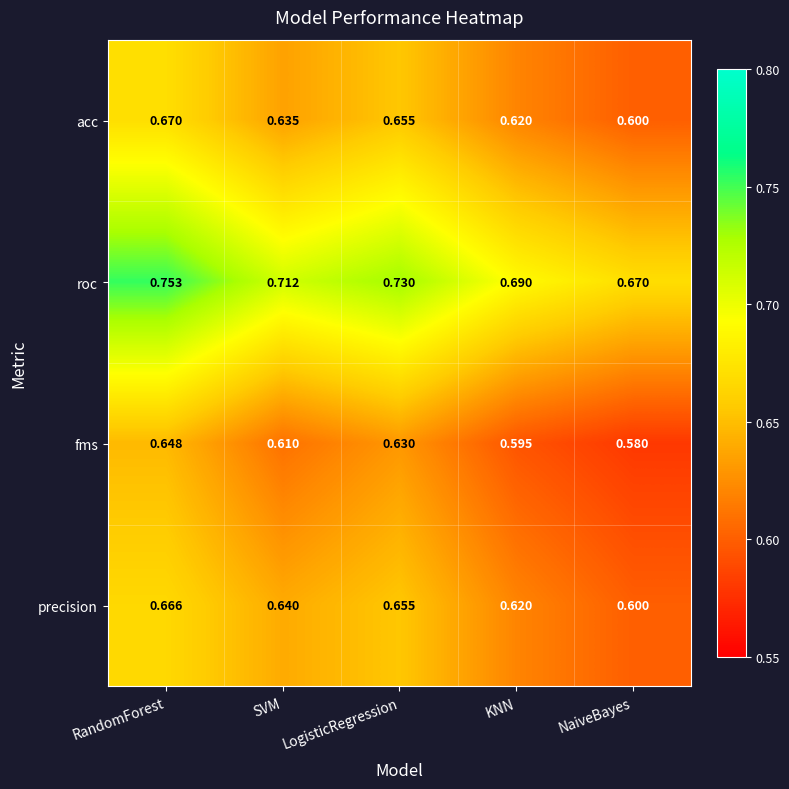

List the labels in order of acc value, smallest first.

NaiveBayes, KNN, SVM, LogisticRegression, RandomForest